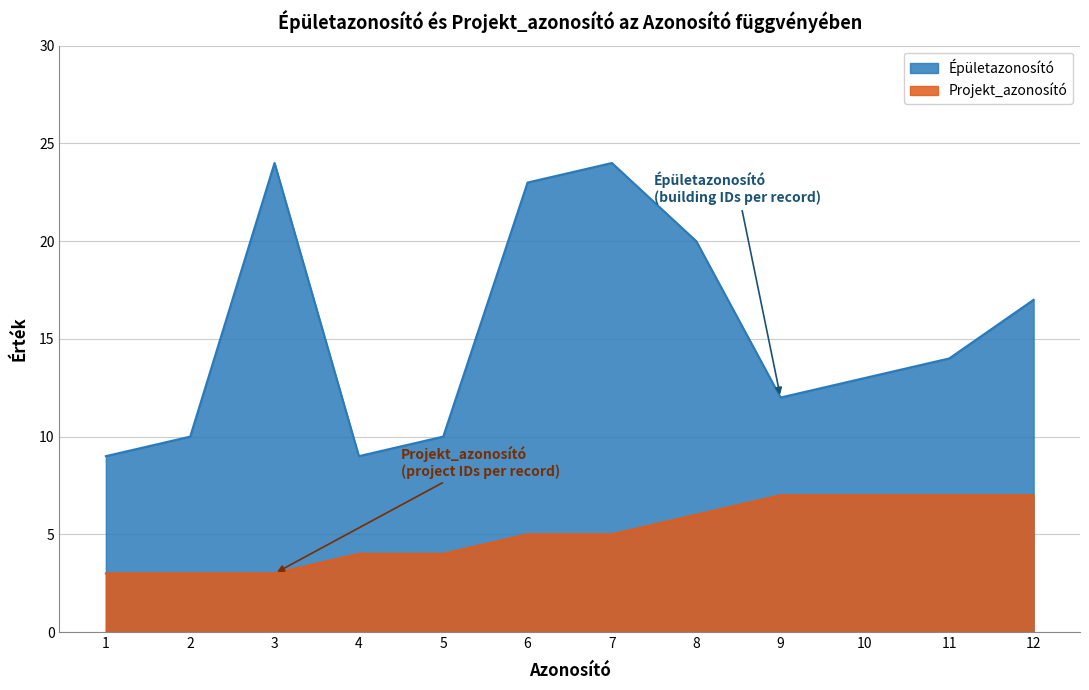

What is the difference between the maximum and minimum values in the Épületazonosító series?

15